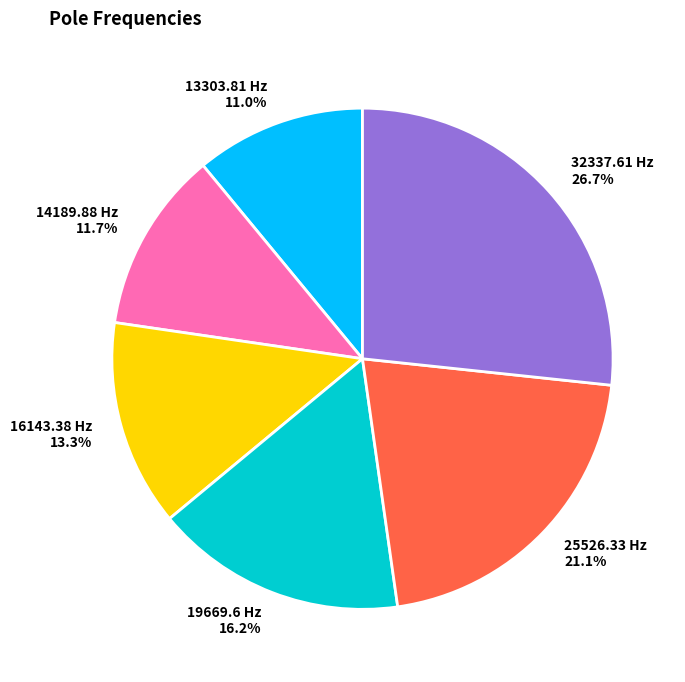

True or false: 16143.38 accounts for 13% of the total.

True